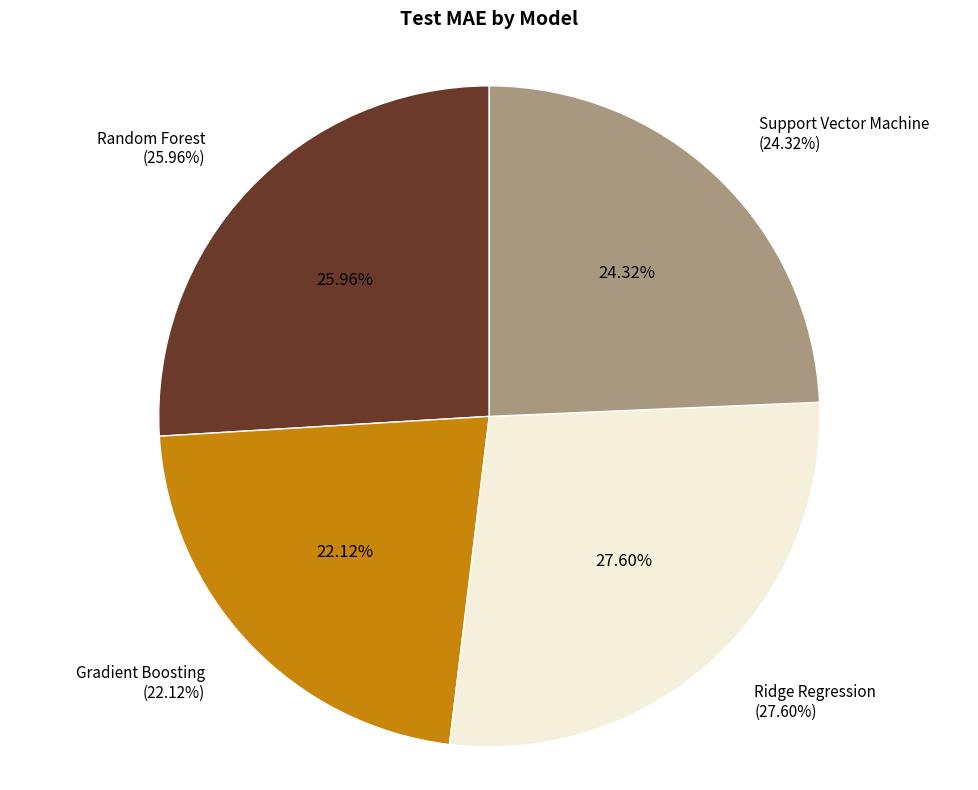

To the nearest percent, what percentage of the pie is Gradient Boosting?

22%